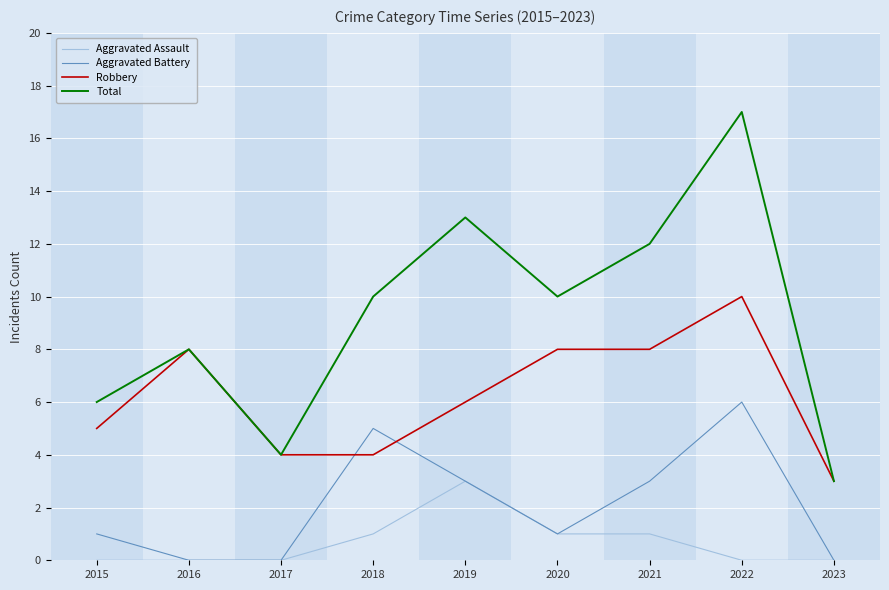

How many values in the Total series are below 10?

4